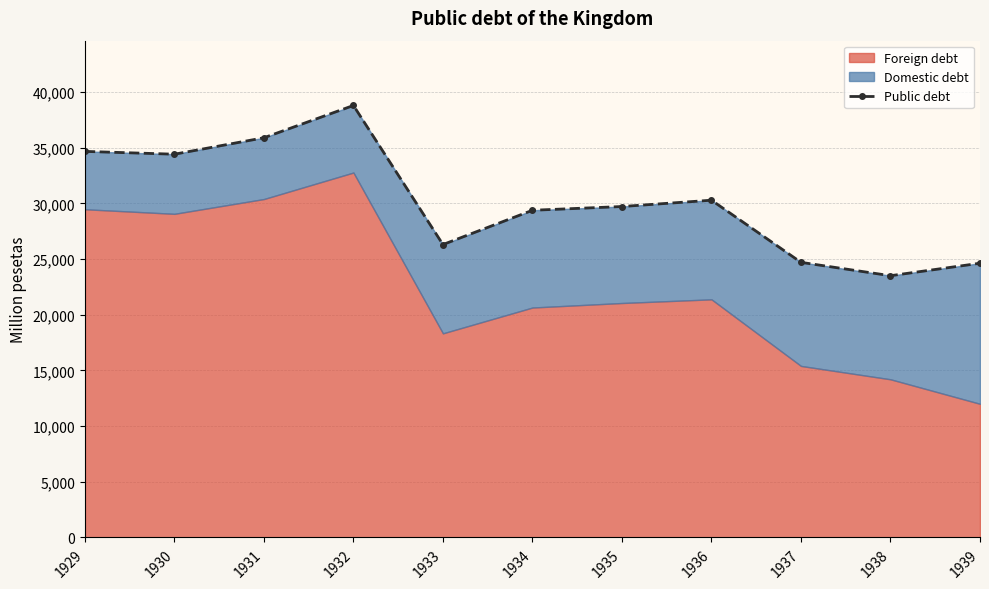

How many points are higher than both their immediate neighbors (excluding endpoints)?

2